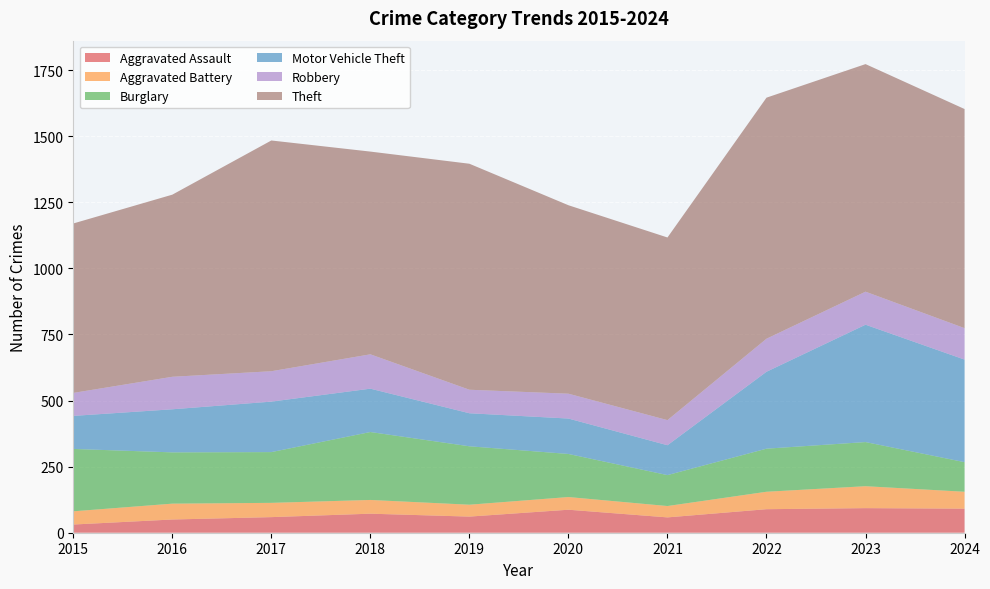

Reading left to right, transcribe all the data shown in this chart.

Aggravated Assault: 2015=31	2016=50	2017=59	2018=72	2019=61	2020=87	2021=58	2022=89	2023=93	2024=91
Aggravated Battery: 2015=50	2016=60	2017=54	2018=52	2019=45	2020=48	2021=43	2022=66	2023=83	2024=64
Burglary: 2015=236	2016=194	2017=192	2018=257	2019=221	2020=163	2021=117	2022=163	2023=167	2024=112
Motor Vehicle Theft: 2015=125	2016=163	2017=191	2018=164	2019=125	2020=134	2021=113	2022=291	2023=444	2024=388
Robbery: 2015=87	2016=123	2017=115	2018=130	2019=89	2020=94	2021=95	2022=125	2023=125	2024=119
Theft: 2015=641	2016=689	2017=873	2018=767	2019=855	2020=713	2021=691	2022=912	2023=861	2024=829